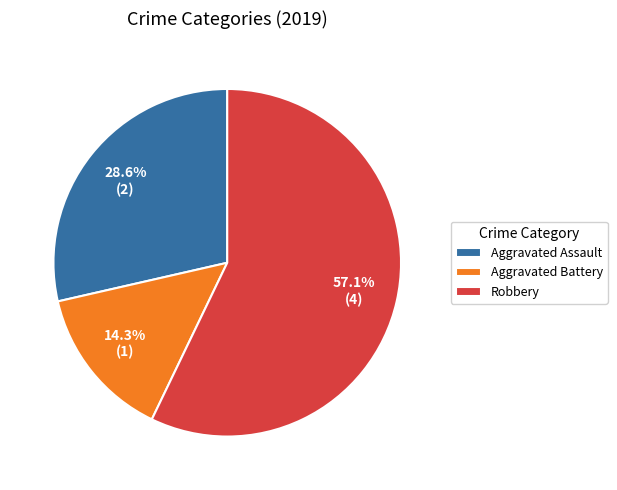

Between Aggravated Assault and Aggravated Battery, which is larger?

Aggravated Assault